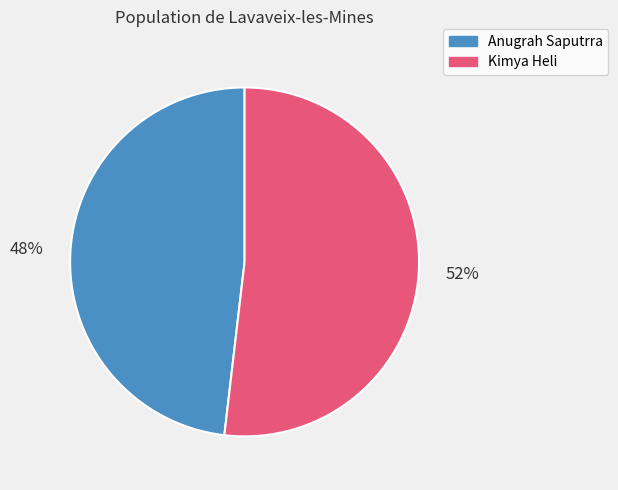

To the nearest percent, what percentage of the pie is Kimya Heli?

52%